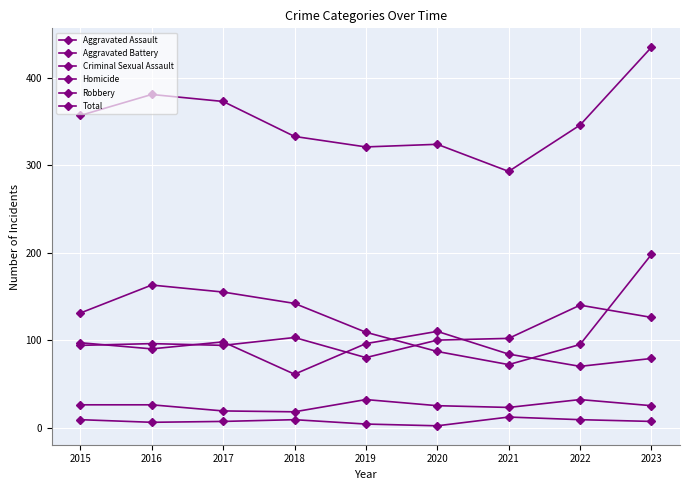

How many data points does each series have?

9